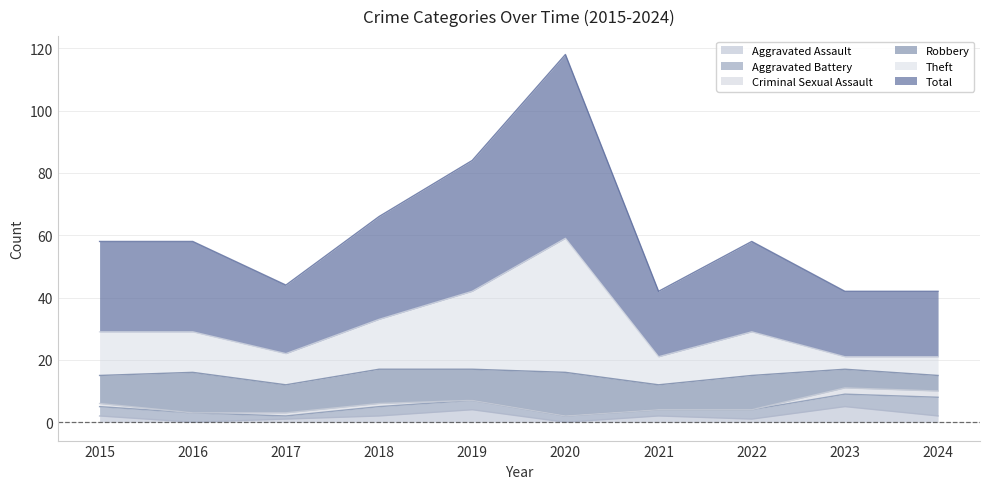

What is the spread (max minus min) of values at 2015?

56